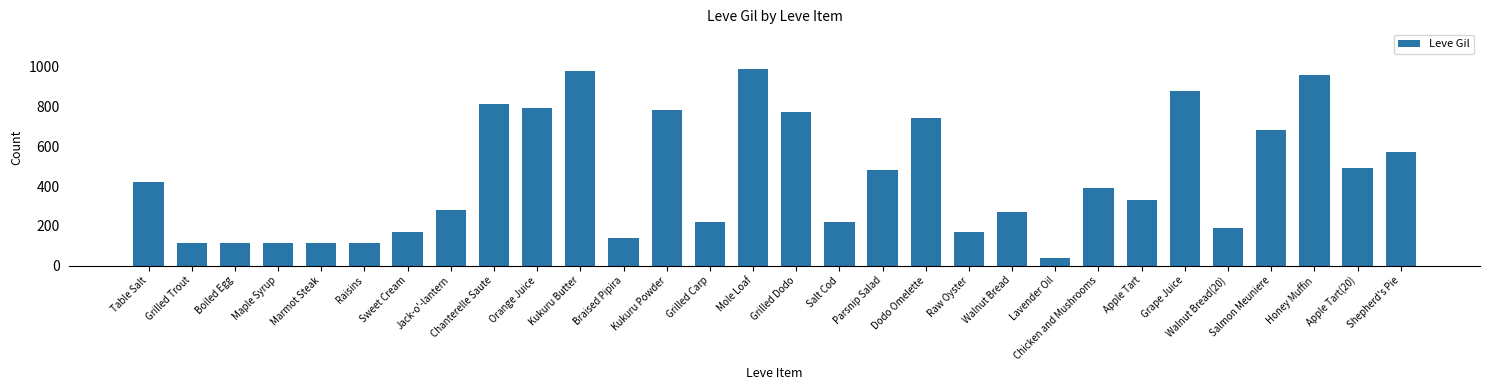

What is the value of the 7th bar from the left?

170